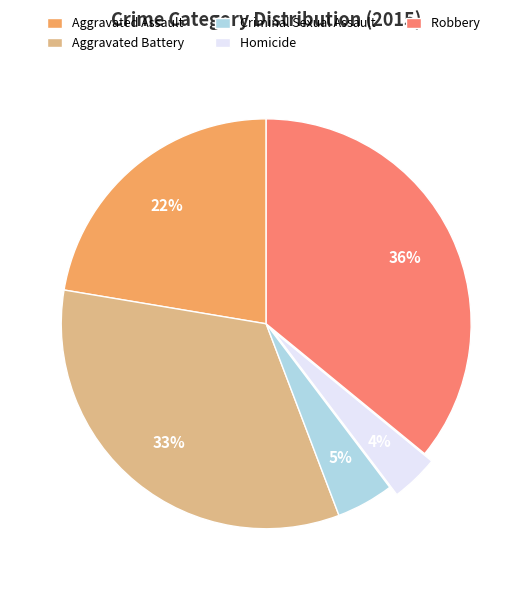

What is the ratio of the value at Aggravated Battery to the value at Robbery?

0.9